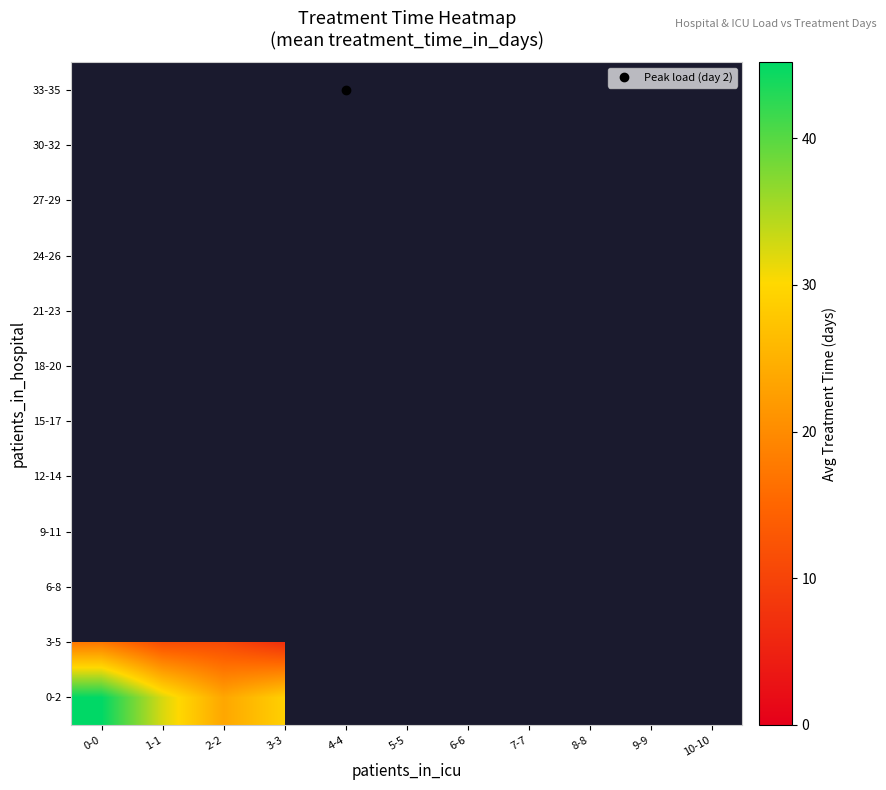

Rank the series at 0-0 from highest to lowest value.

0-2, 3-5, 6-8, 9-11, 12-14, 15-17, 18-20, 21-23, 24-26, 27-29, 30-32, 33-35